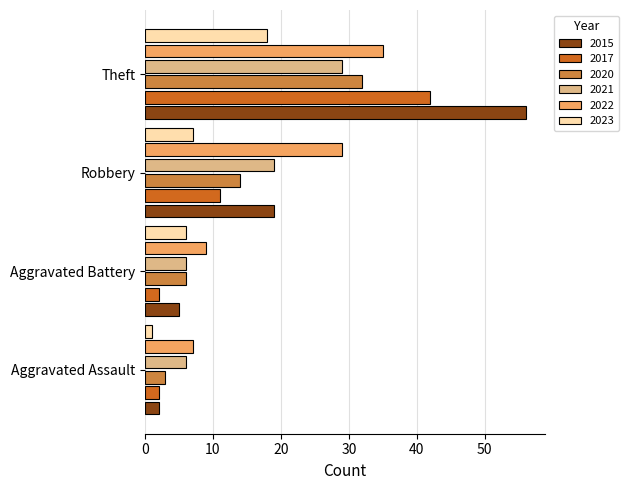

Which series has the largest range (max minus min)?

2015